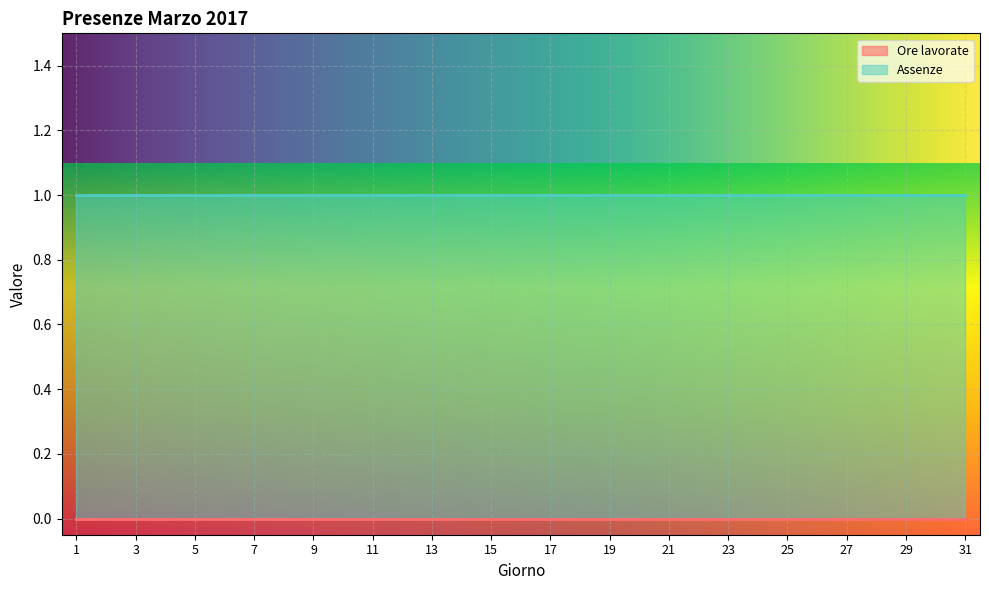

What is the minimum value for Assenze?

1